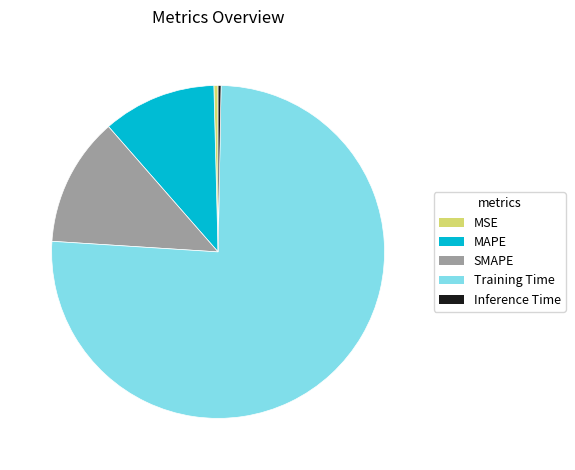

Count the number of slices in the pie.

5